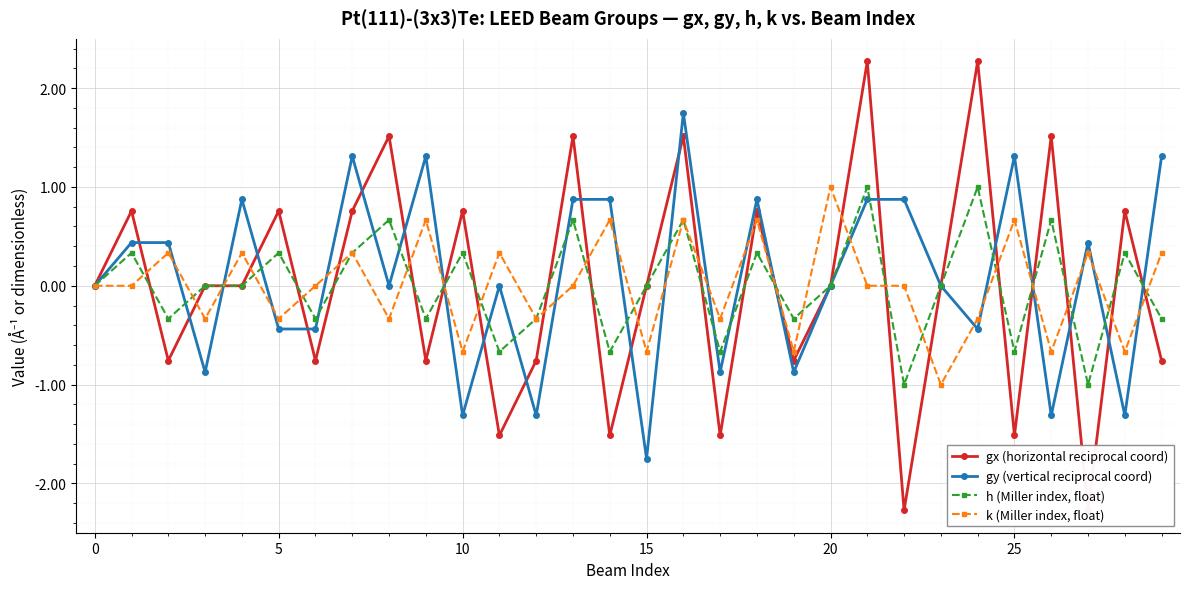

Between 14 and 8, which is larger?

8